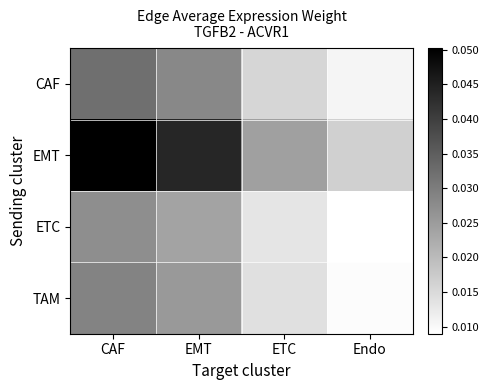

Count the number of categories in the chart.

4